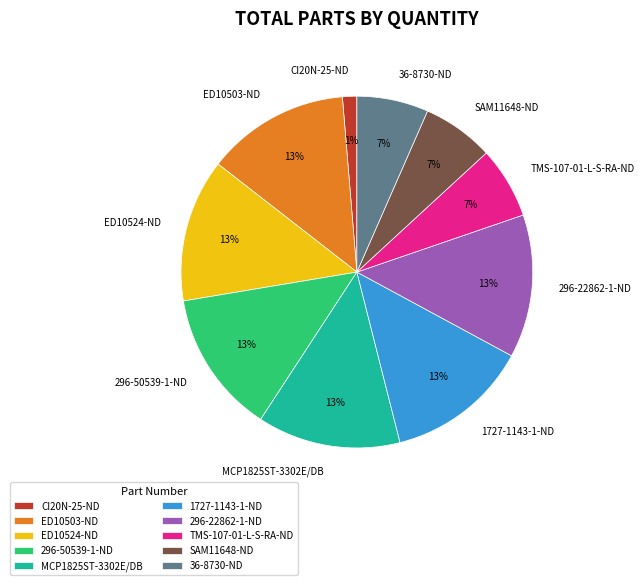

The SAM11648-ND slice represents 1% of the pie. True or false?

False